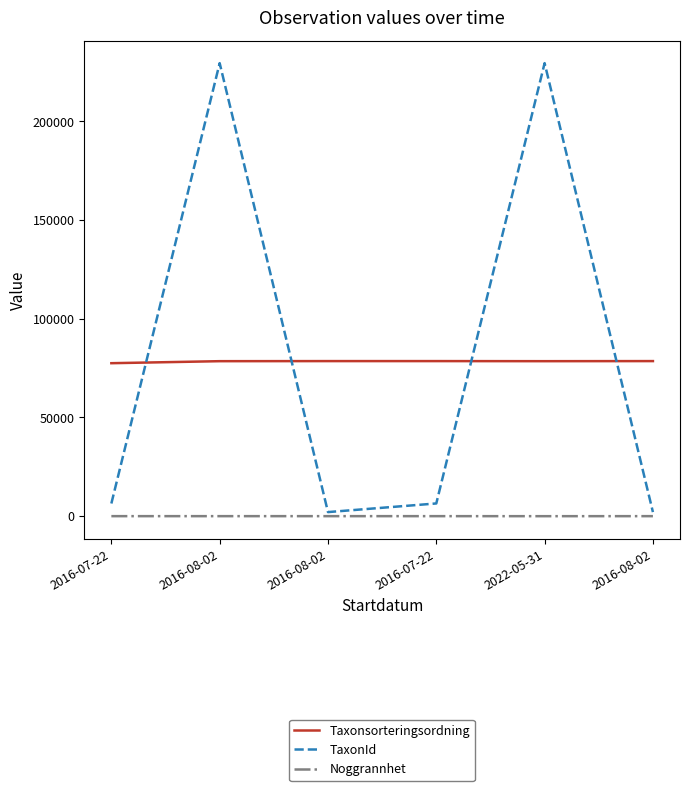

What are all the series names shown in the legend?

Taxonsorteringsordning, TaxonId, Noggrannhet